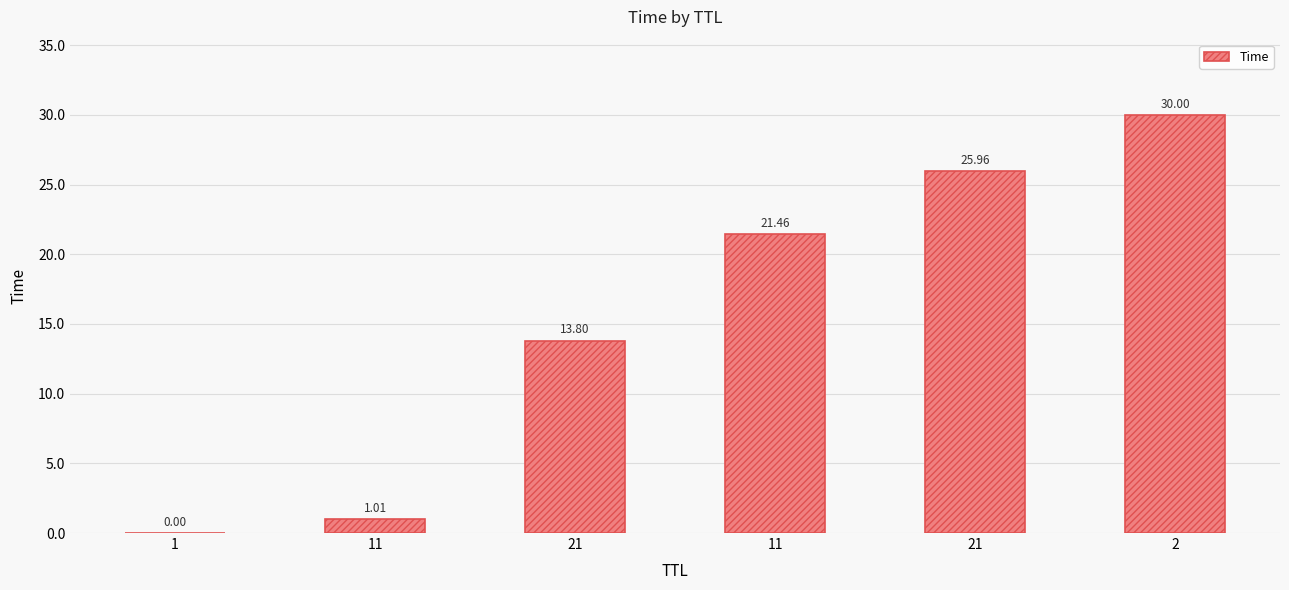

How many categories are shown in the chart?

6